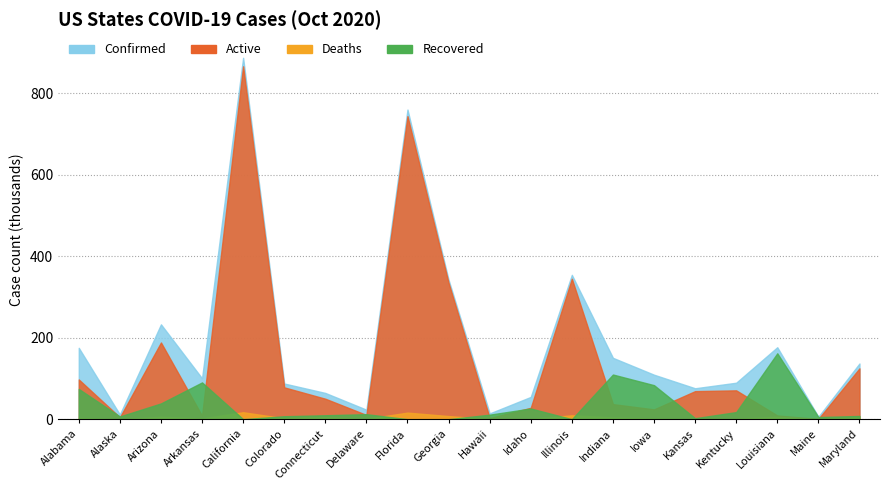

True or false: Active and Confirmed intersect in this chart.

False